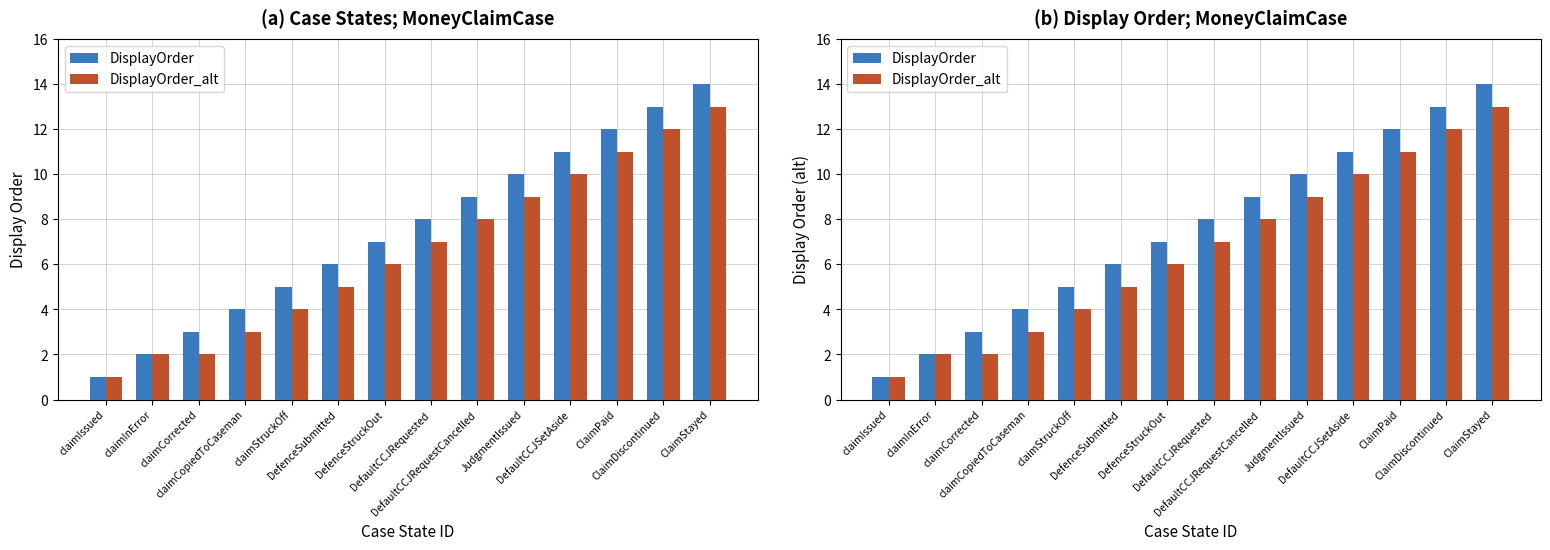

What is the maximum value shown in the chart?

14